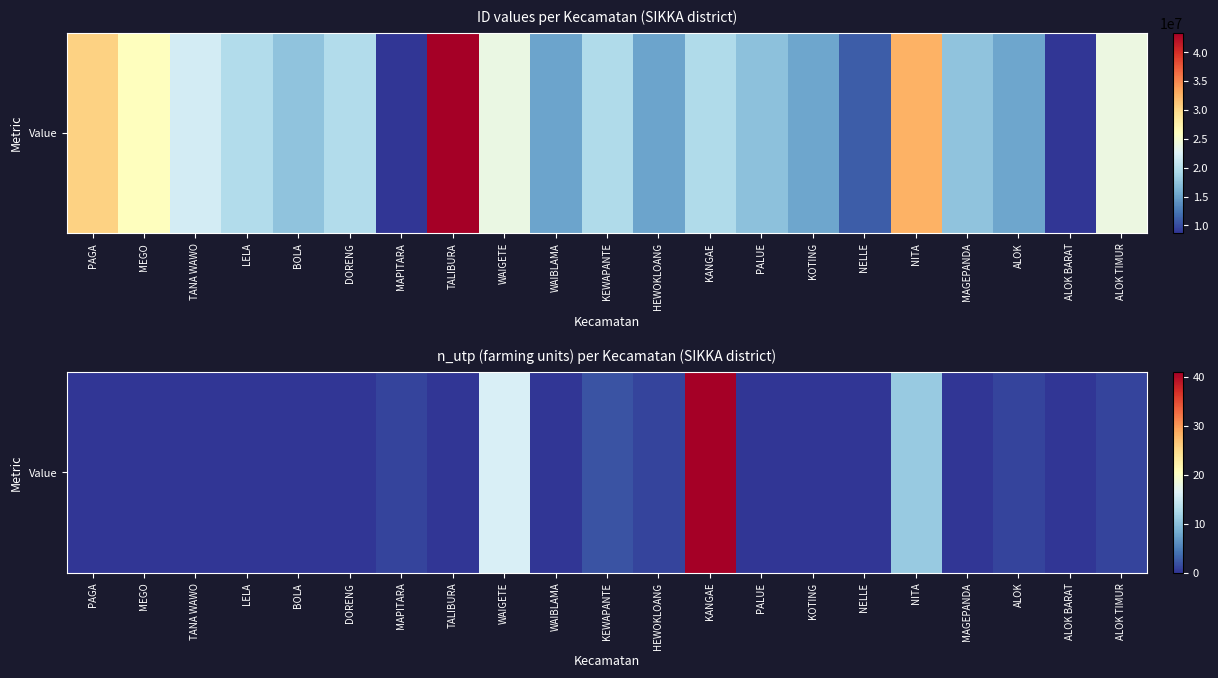

The value at MEGO is 22. True or false?

False